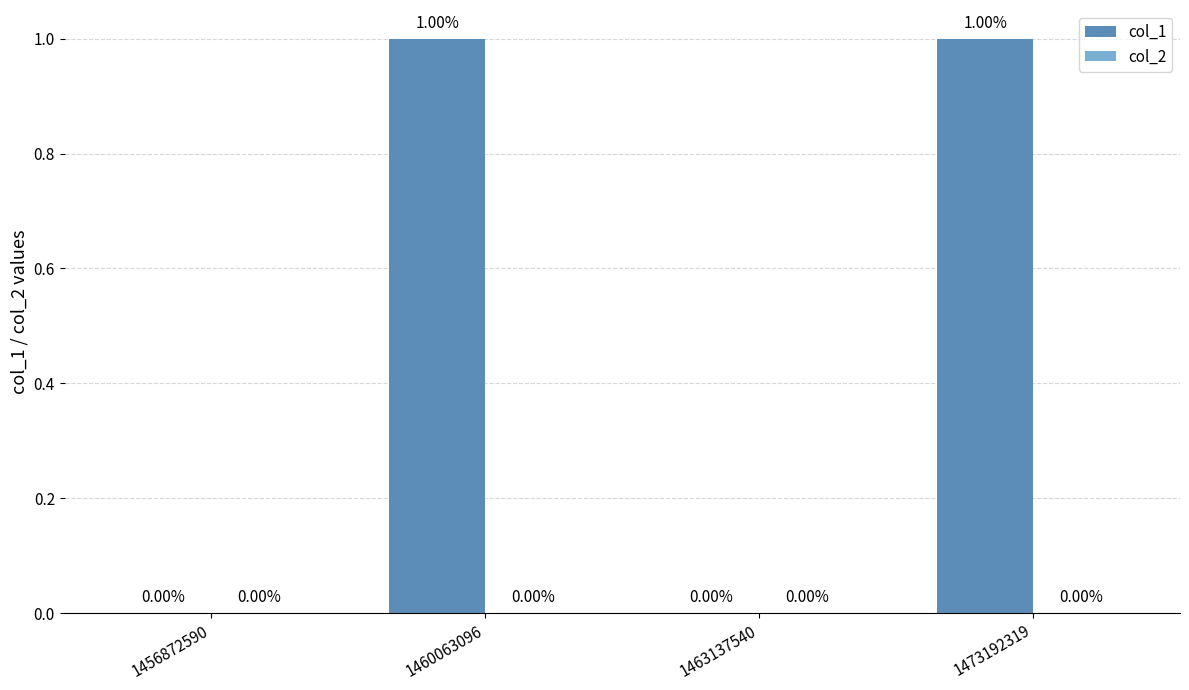

Between 1460063096 and 1456872590, which is larger?

1460063096